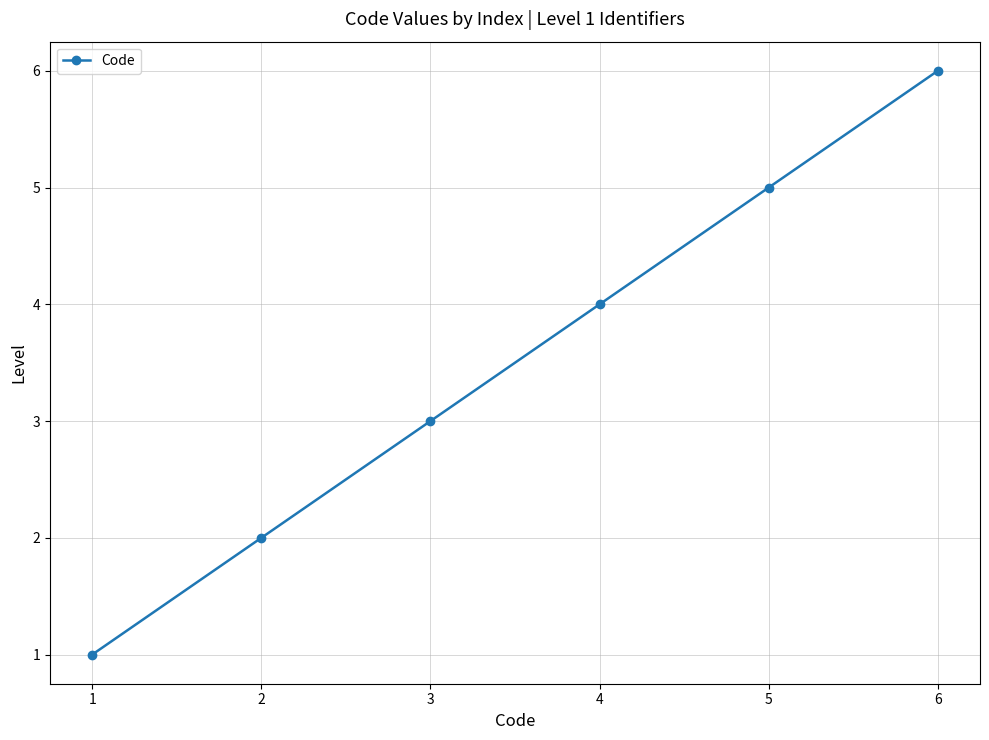

What is the greatest value displayed?

6